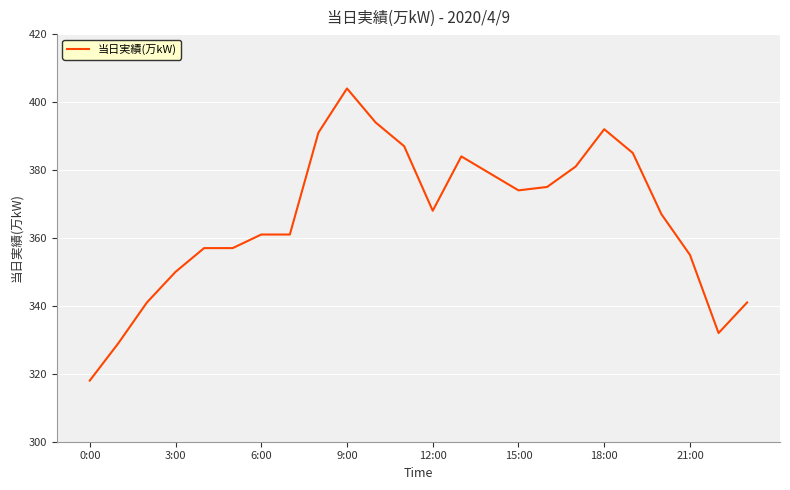

What is the smallest value displayed?

318